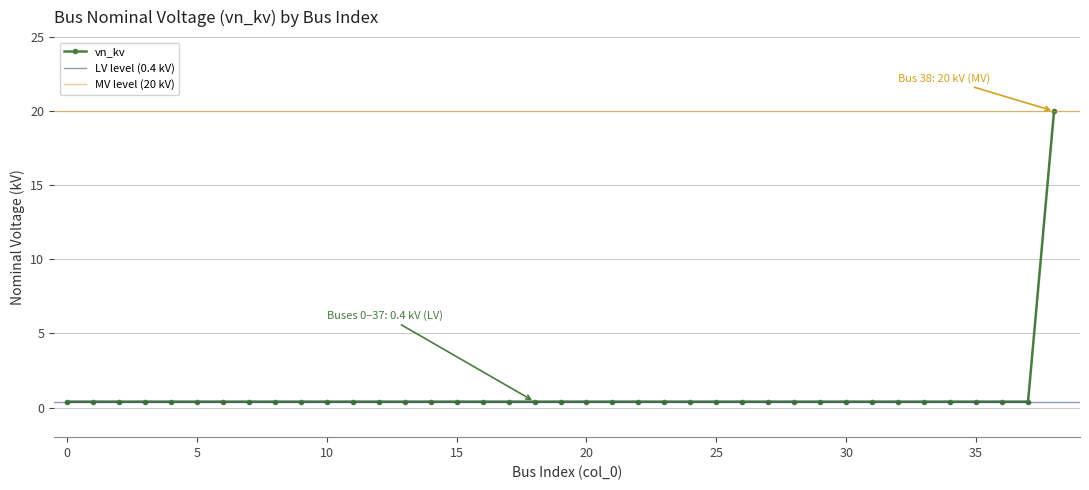

Read the value at 1.

0.4